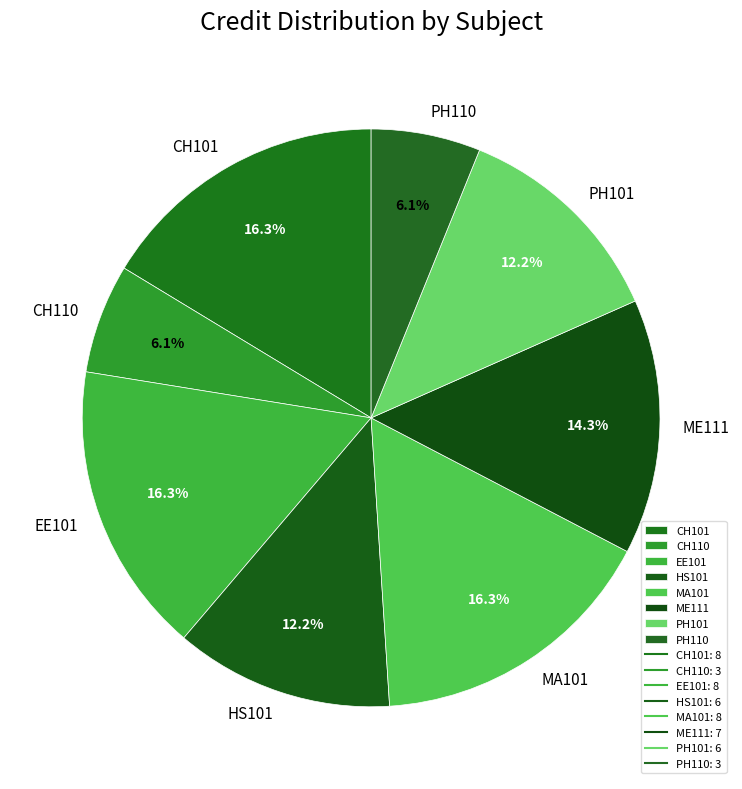

Does CH101 represent more than half of the total?

No